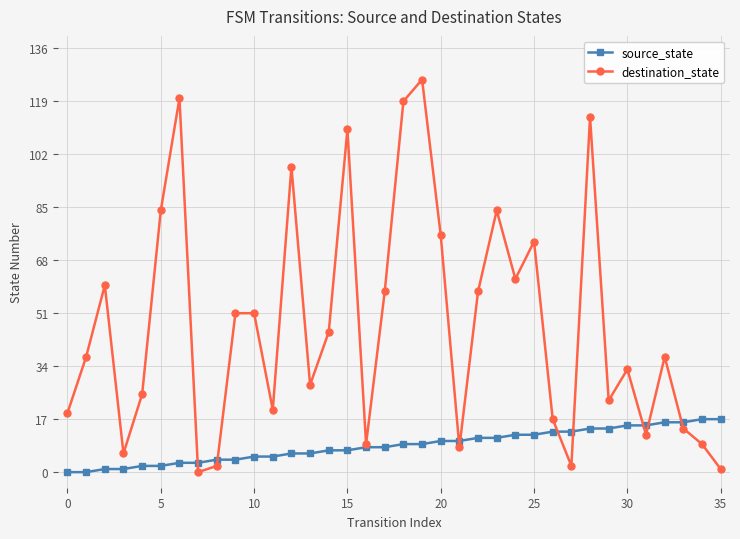

At how many categories does at least one series exceed 95?

6